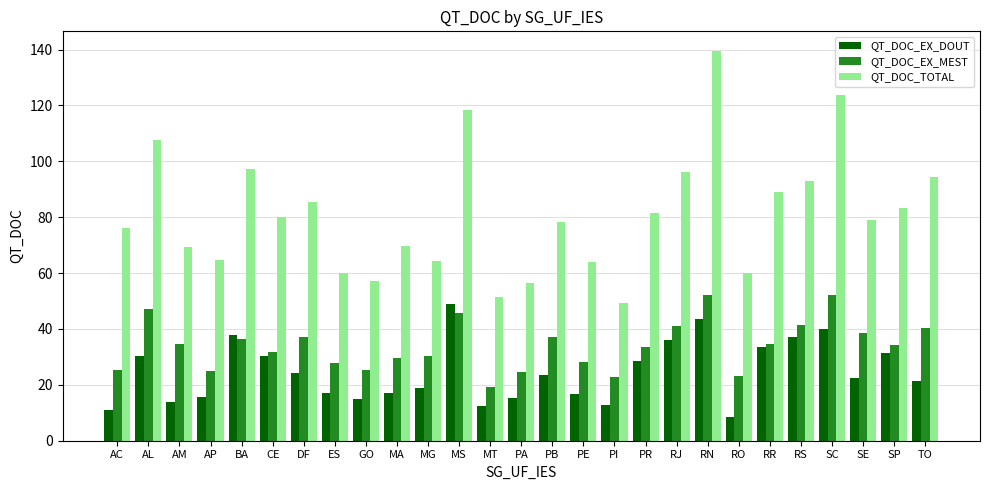

Rank the series at CE from lowest to highest value.

QT_DOC_EX_DOUT, QT_DOC_EX_MEST, QT_DOC_TOTAL